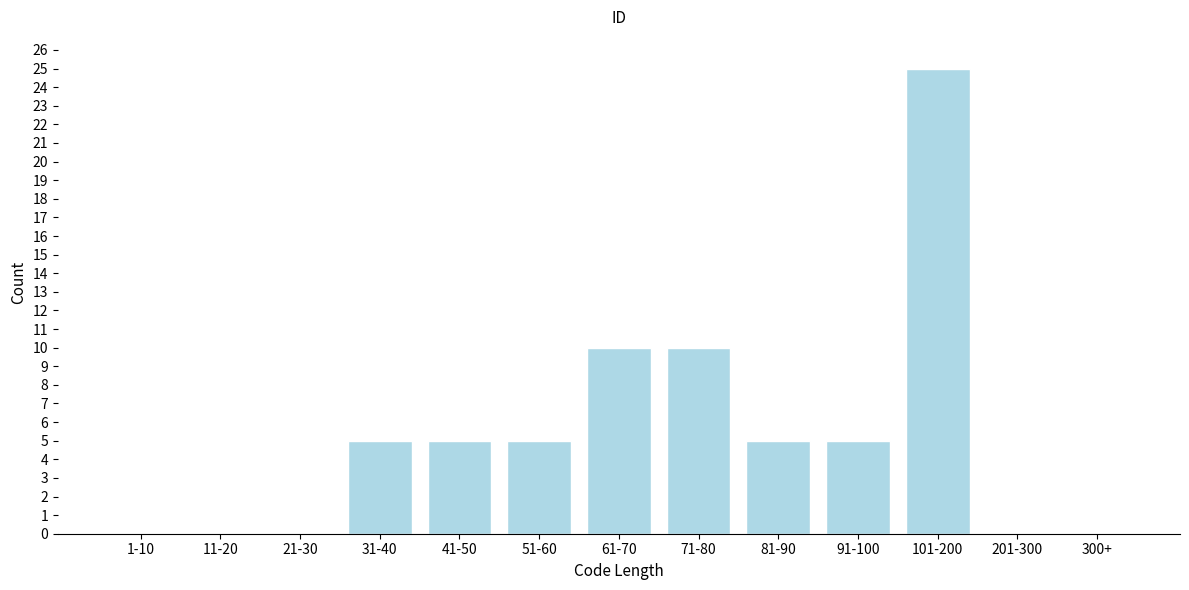

Reading left to right, transcribe all the data shown in this chart.

1-10=0	11-20=0	21-30=0	31-40=5	41-50=5	51-60=5	61-70=10	71-80=10	81-90=5	91-100=5	101-200=25	201-300=0	300+=0